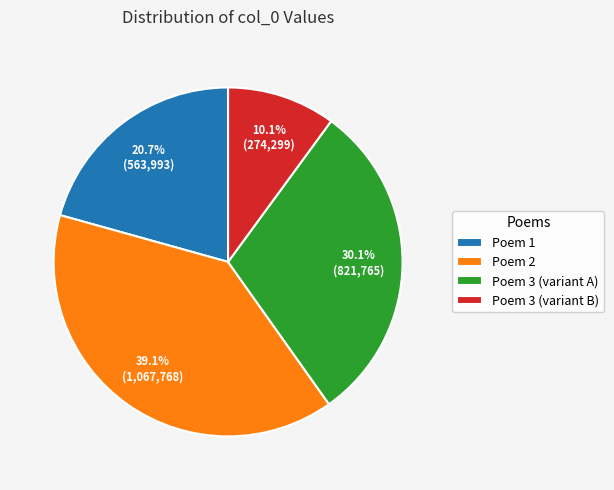

How much of the chart is everything except Poem 1?

79.3%